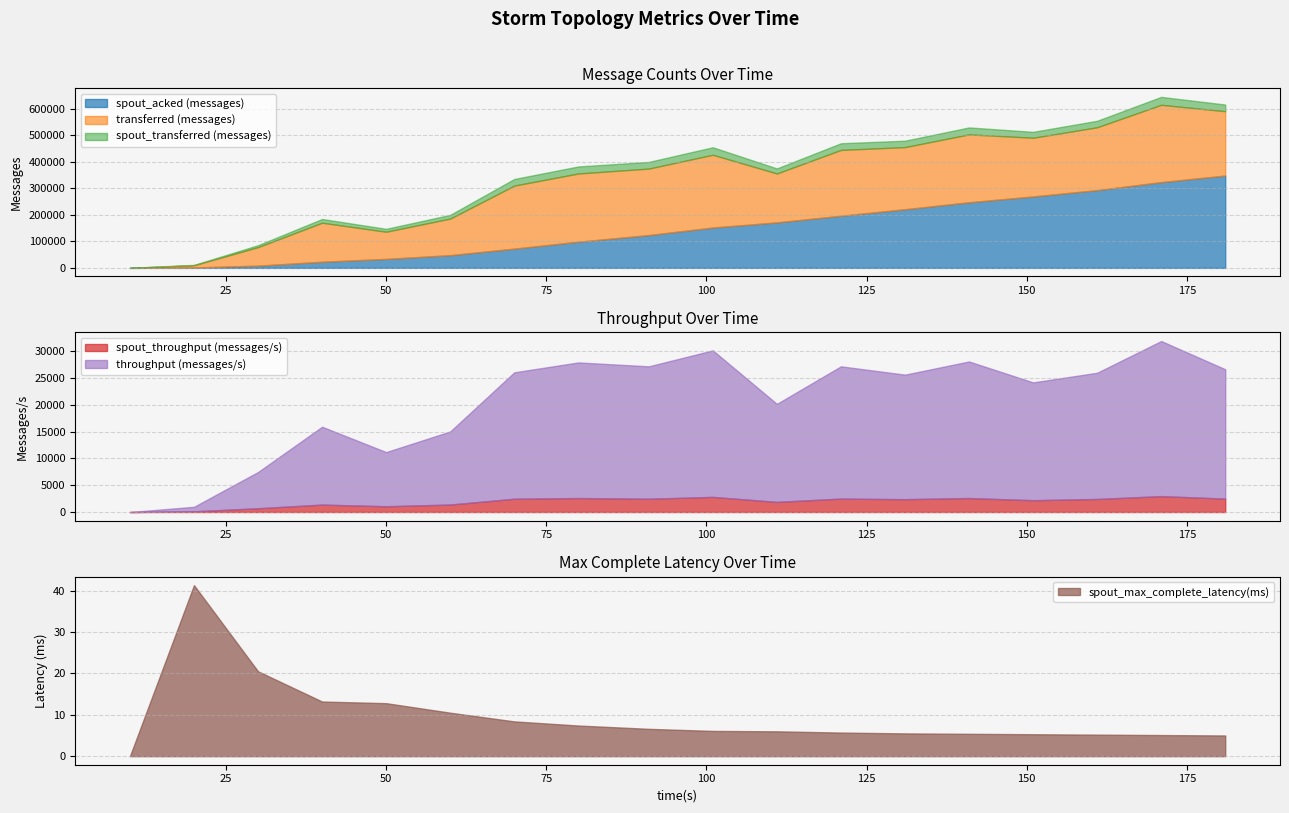

At 161, list the series in order from smallest to largest.

spout_max_complete_latency(ms), spout_throughput (messages/s), throughput (messages/s), spout_transferred (messages), transferred (messages), spout_acked (messages)